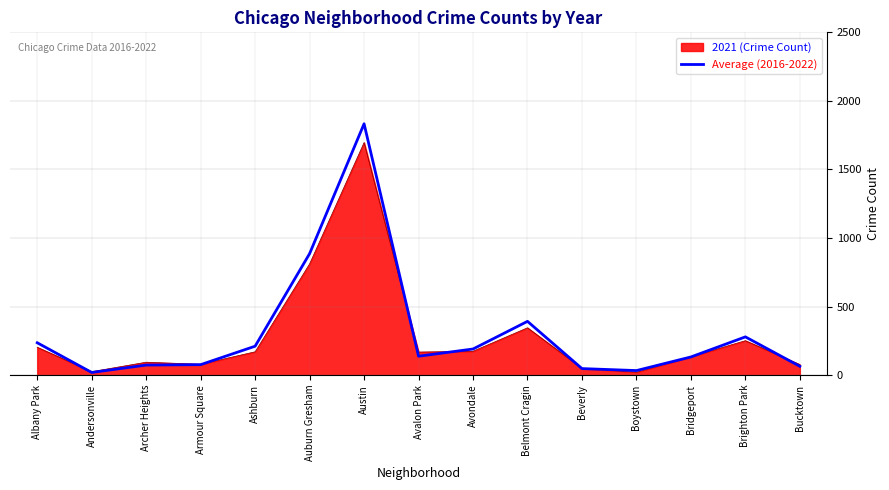

At which label does Average (2016-2022) reach its peak?

Austin